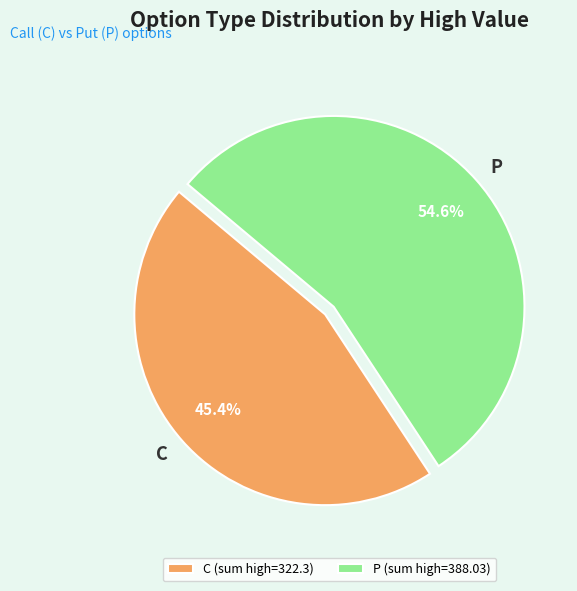

Count the number of slices in the pie.

2